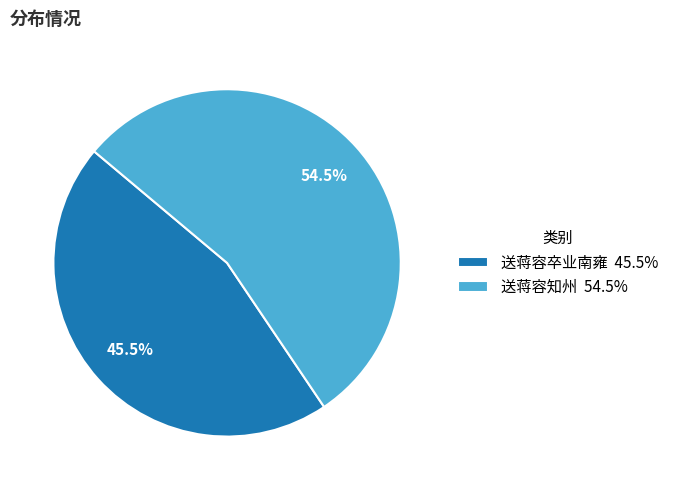

Does 送蒋容卒业南雍 45.5% represent more than half of the total?

No